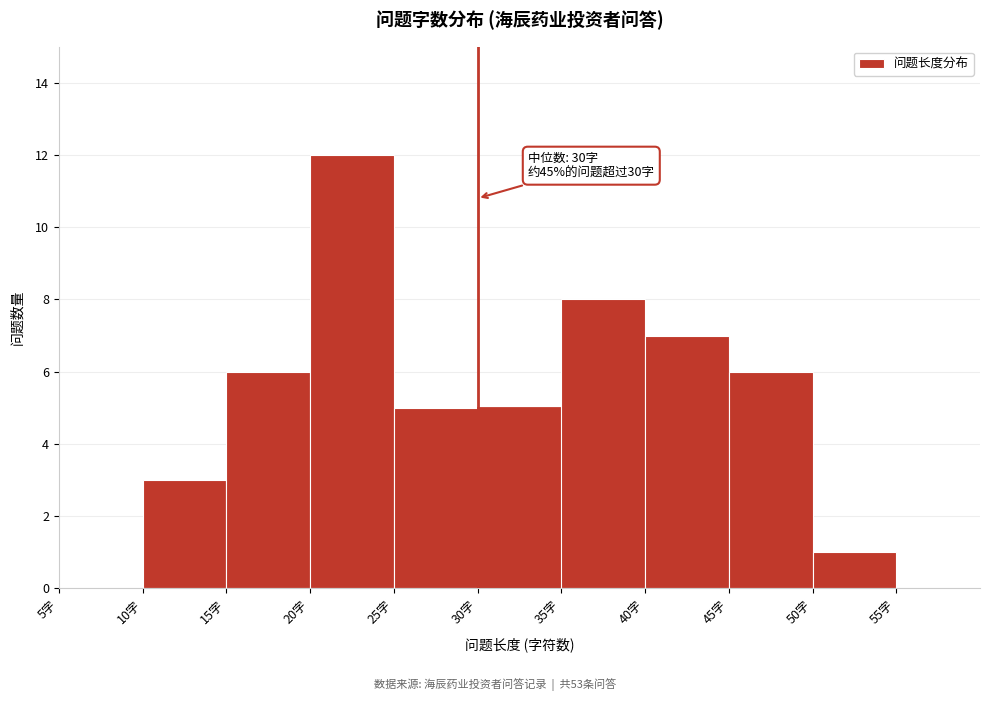

Which range on the x-axis has the tallest bar?

20 to 25